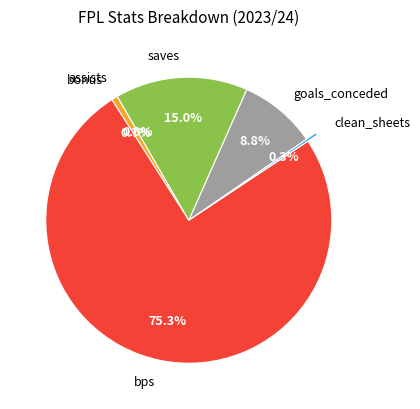

Is the sum of saves and clean_sheets greater than half?

No